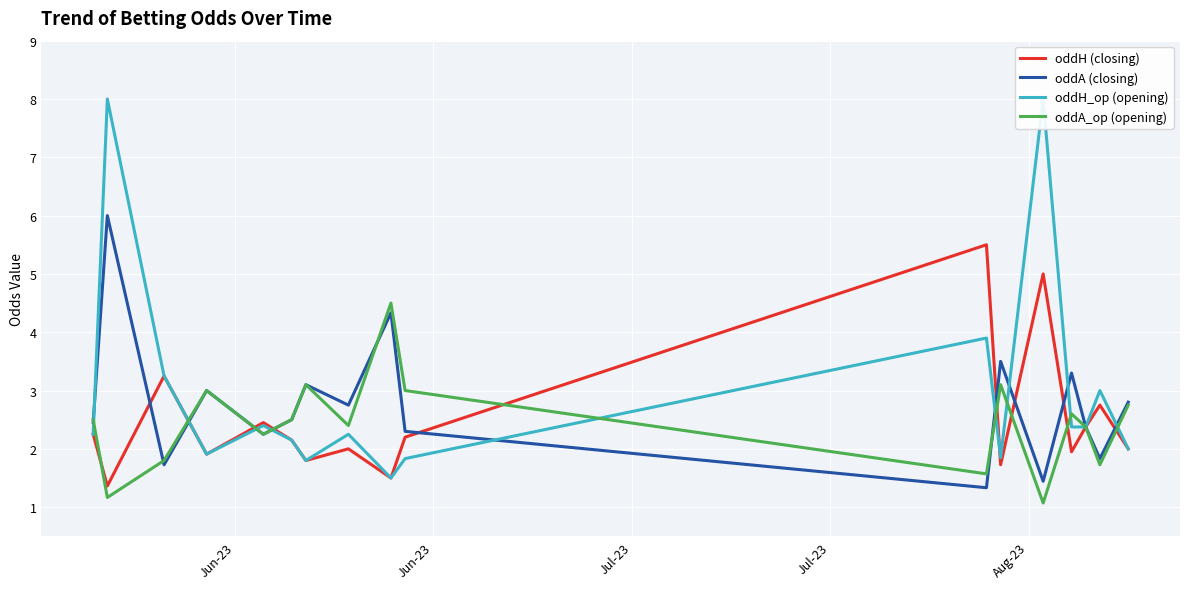

What is the lowest value of the oddA_op (opening) series?

1.1